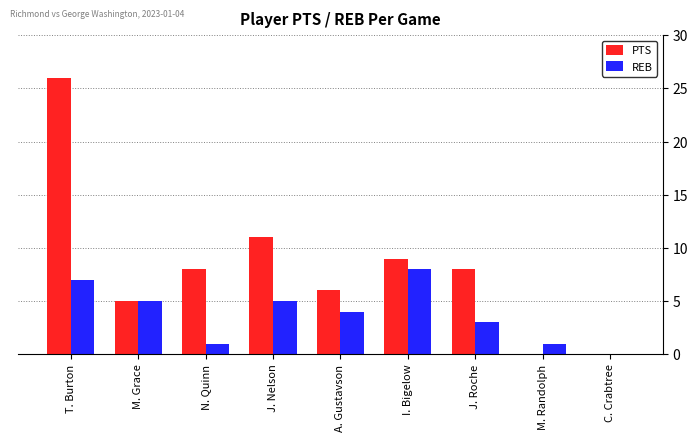

Where is PTS nearest to the value 13?

J. Nelson